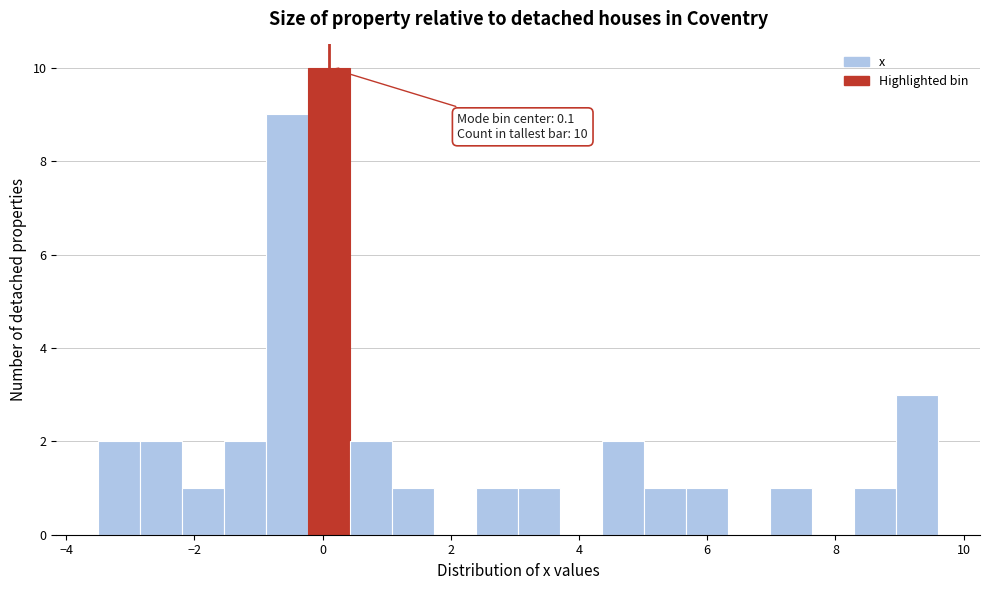

Read against the x-axis, roughly where is the centre of the tallest bar?

0.2